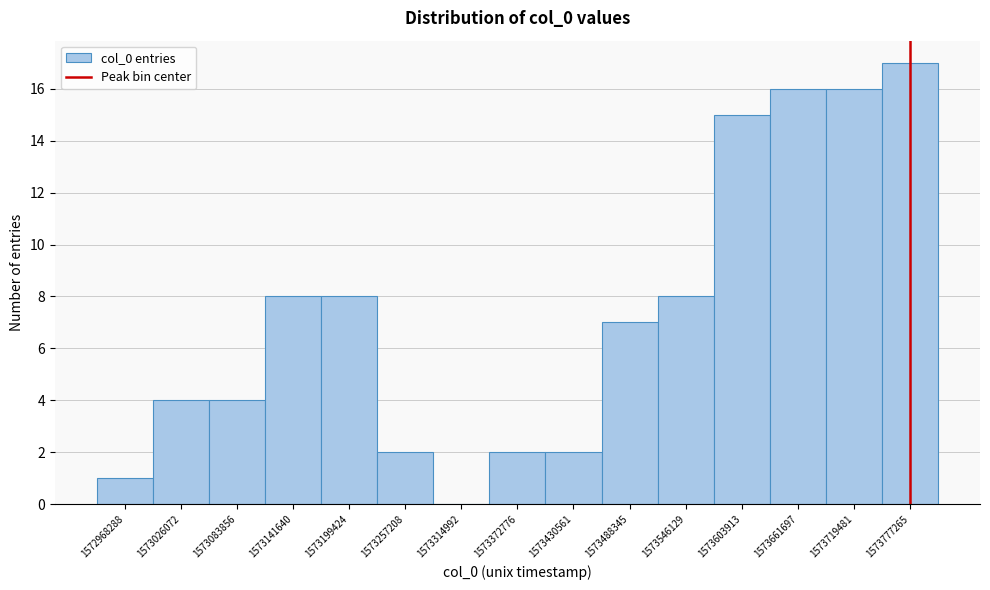

Reading right to left, extract all data points from this chart.

1573777265=17	1573719481=16	1573661697=16	1573603913=15	1573546129=8	1573488345=7	1573430561=2	1573372776=2	1573314992=0	1573257208=2	1573199424=8	1573141640=8	1573083856=4	1573026072=4	1572968288=1